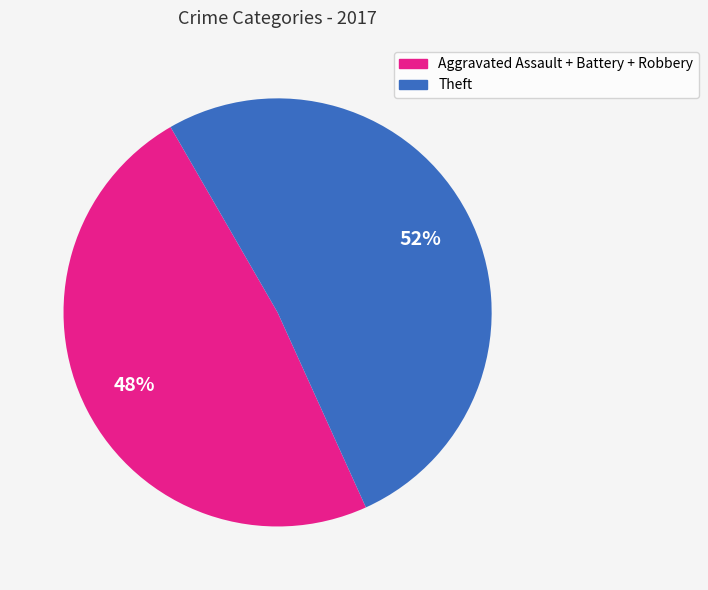

To the nearest percent, what is the average slice percentage?

50%